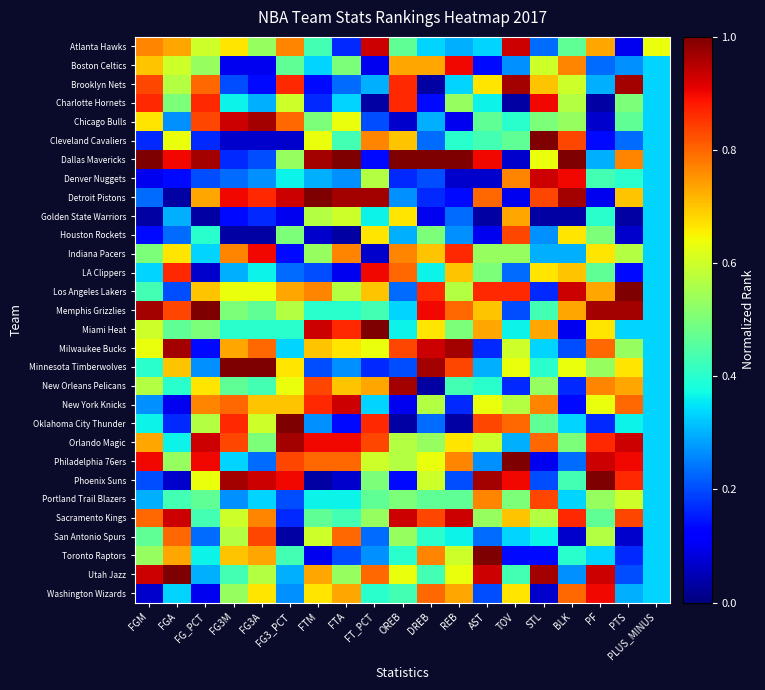

What is the maximum value shown in the chart?

1.0